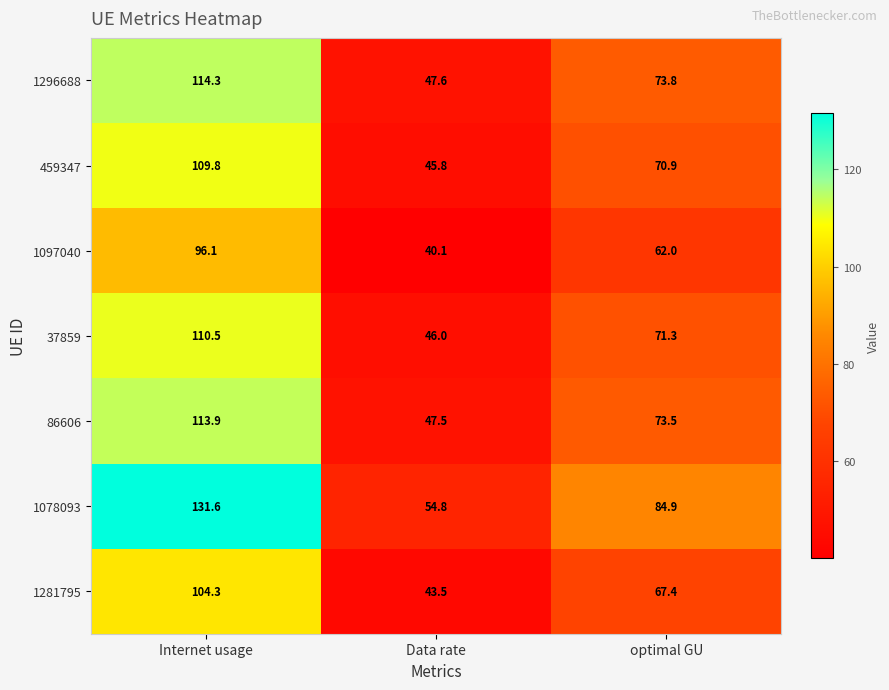

At Data rate, list the series in order from smallest to largest.

1097040, 1281795, 459347, 37859, 86606, 1296688, 1078093